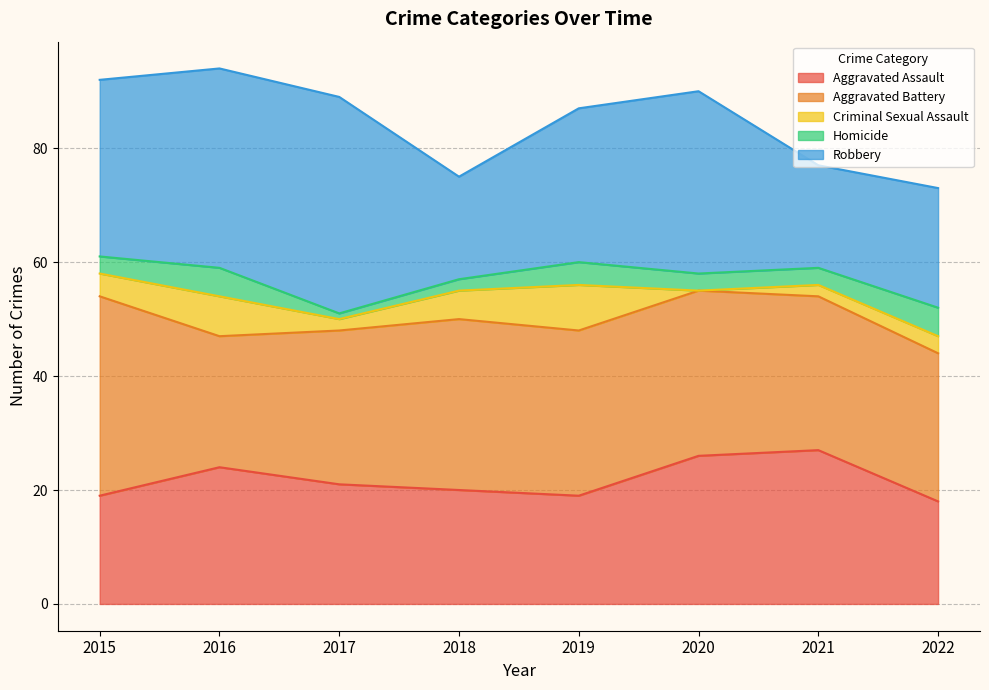

Which has a higher value, 2018 or 2015?

2018